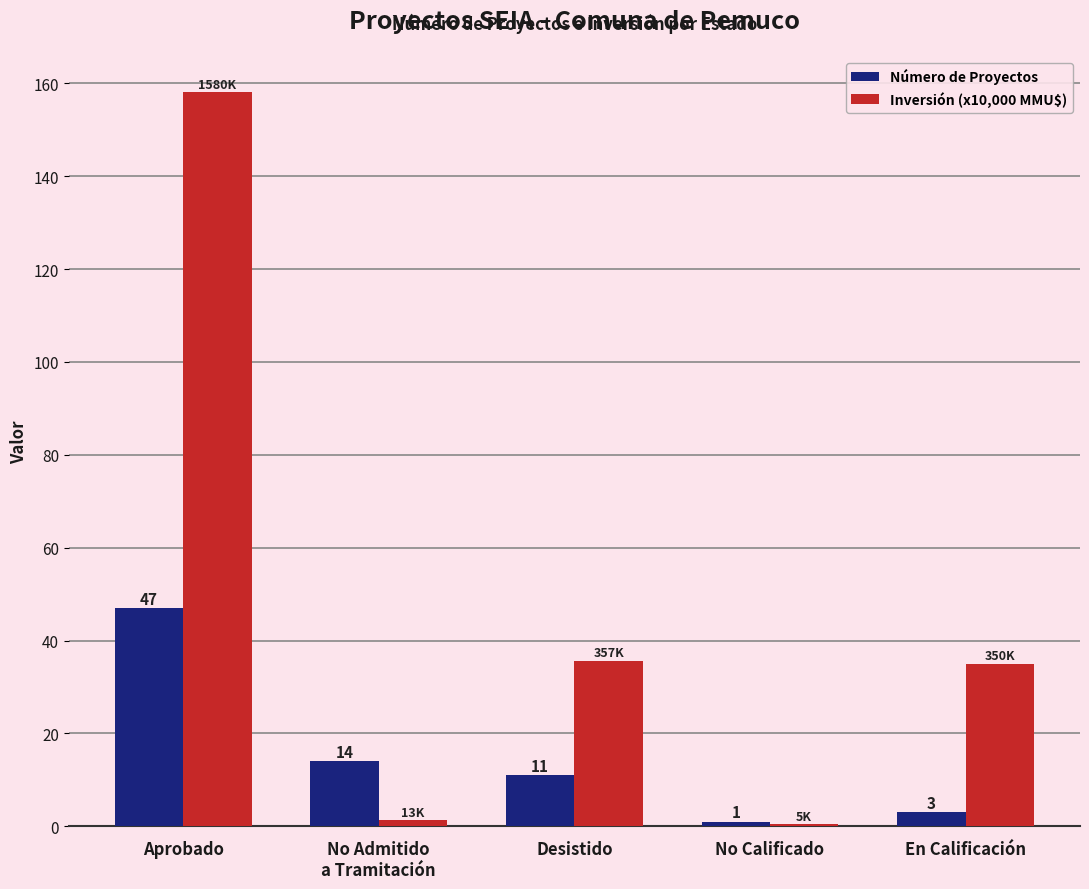

The value of Número de Proyectos at No Admitido
a Tramitación is 25.1. True or false?

False